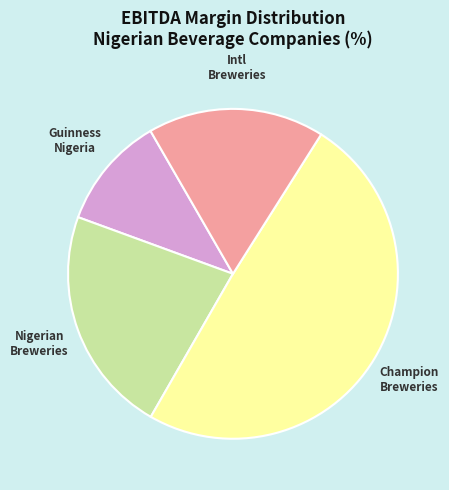

Does any single category account for the majority?

No